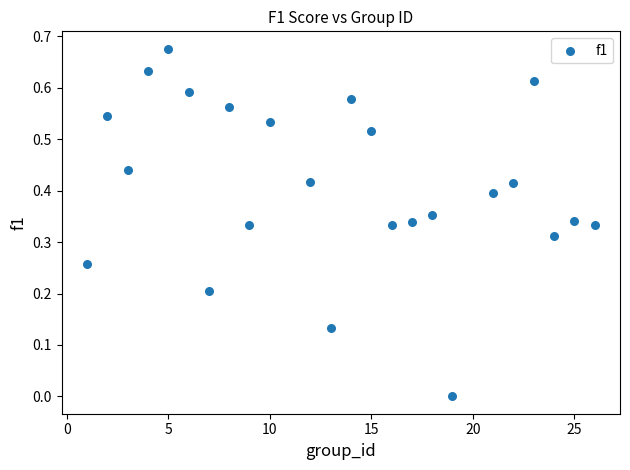

What is the range of X values (max minus min)?

25.0